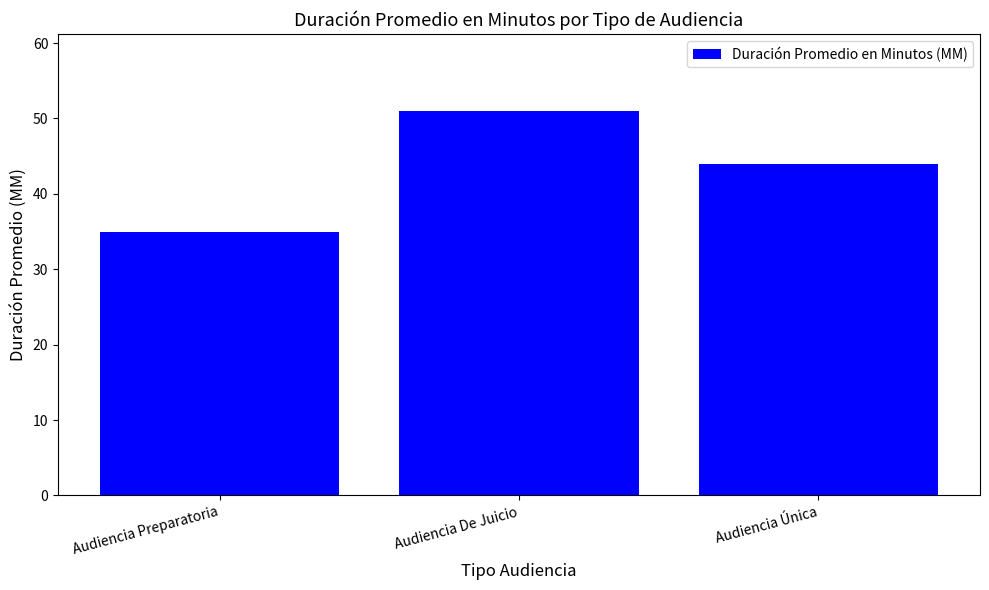

Are the bars horizontal?

No